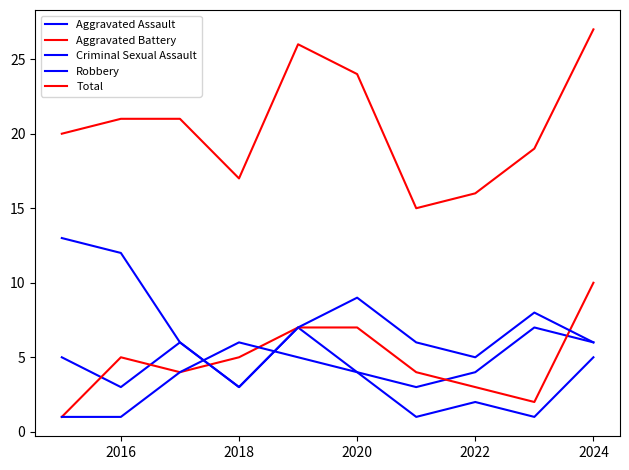

Count the number of categories in the chart.

10